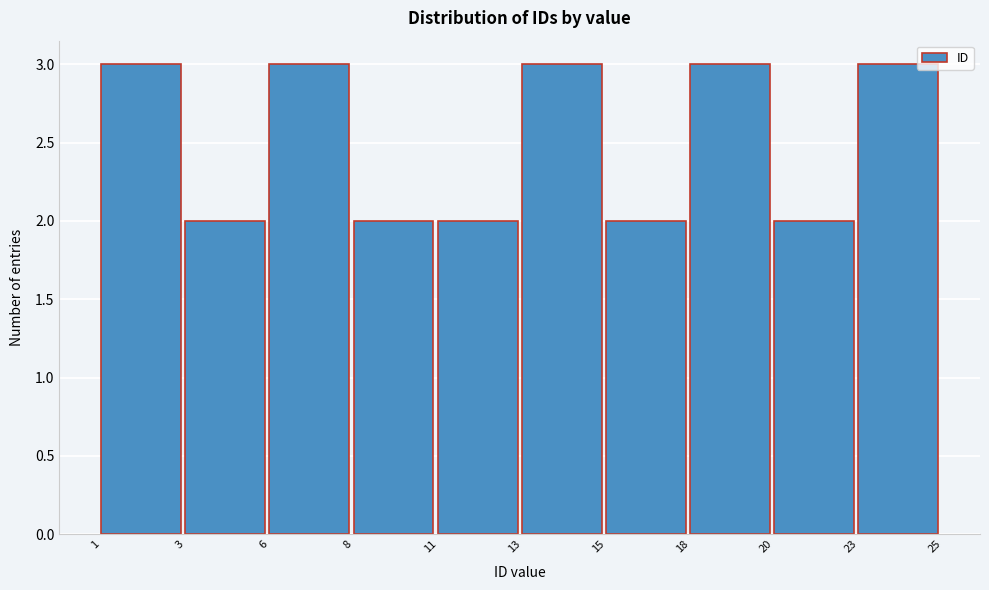

Reading right to left, transcribe all the data shown in this chart.

3	2	3	2	3	2	2	3	2	3